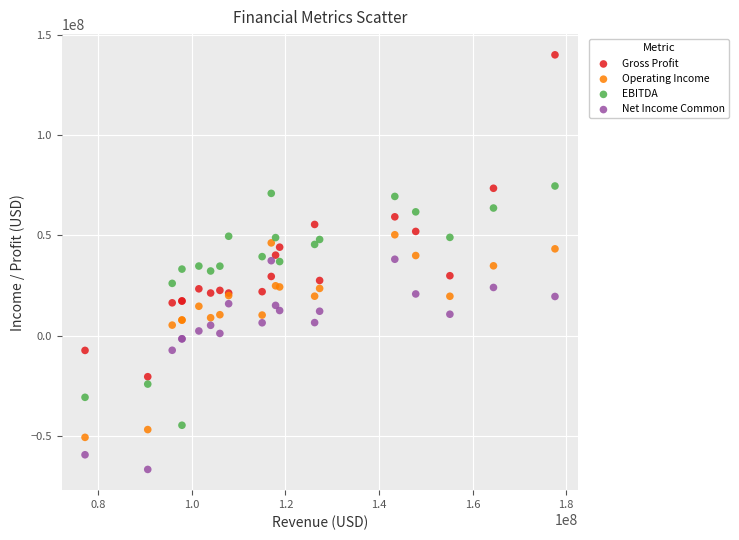

Which series reaches the maximum Y coordinate?

Gross Profit